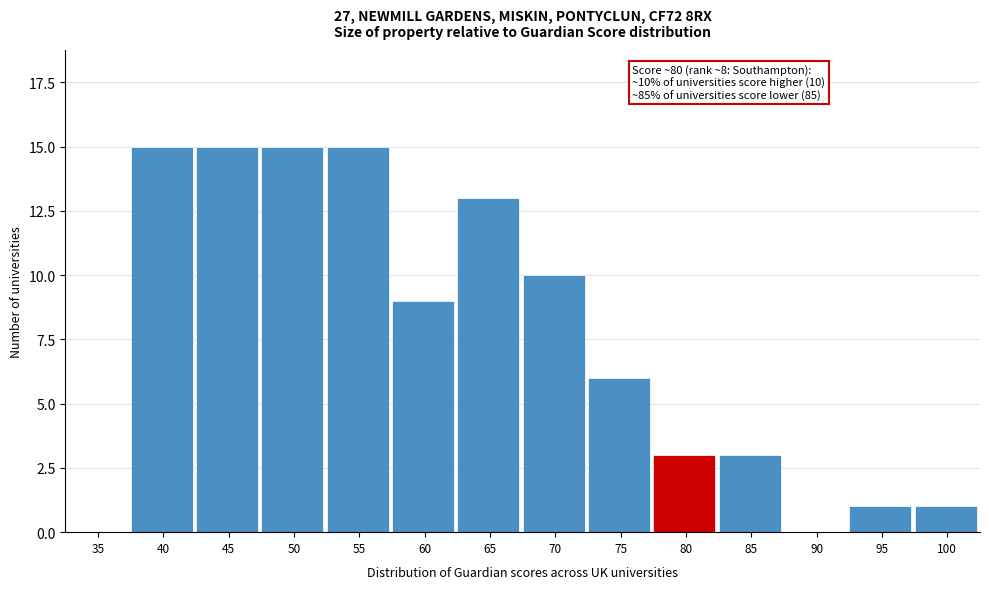

Reading left to right, transcribe all the data shown in this chart.

35=0	40=15	45=15	50=15	55=15	60=9	65=13	70=10	75=6	80=3	85=3	90=0	95=1	100=1